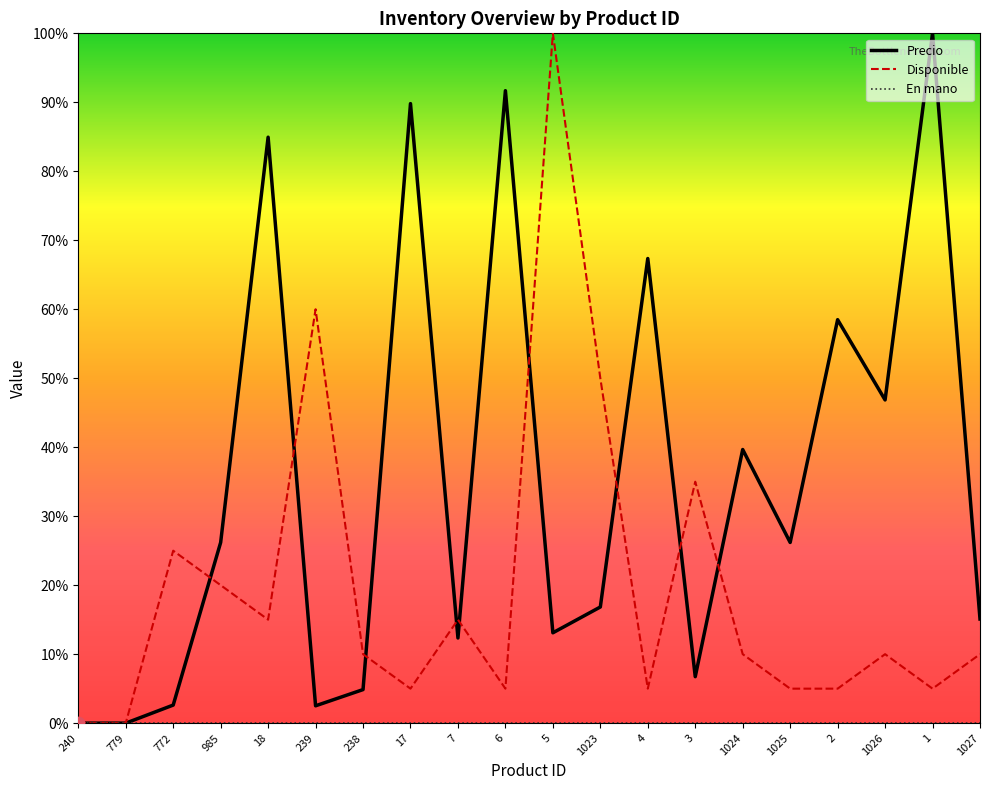

What is the highest value of the Precio series?

100.0